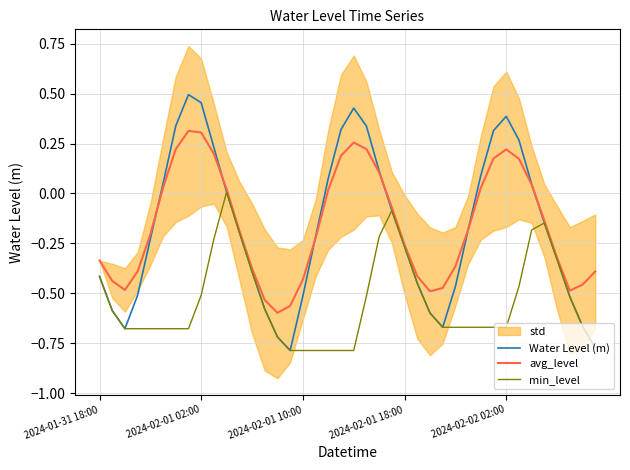

Reading left to right, what are all the values shown in this chart?

Water Level (m): -0.4	-0.6	-0.7	-0.5	-0.2	0.0	0.3	0.5	0.5	0.2	0.0	-0.2	-0.4	-0.6	-0.7	-0.8	-0.5	-0.2	0.1	0.3	0.4	0.3	0.1	-0.1	-0.3	-0.4	-0.6	-0.7	-0.5	-0.2	0.1	0.3	0.4	0.3	0.0	-0.1	-0.3	-0.5	-0.7	-0.8
avg_level: -0.3	-0.4	-0.5	-0.4	-0.2	0.0	0.2	0.3	0.3	0.2	0.0	-0.2	-0.4	-0.5	-0.6	-0.6	-0.4	-0.2	0.0	0.2	0.3	0.2	0.1	-0.1	-0.3	-0.4	-0.5	-0.5	-0.4	-0.2	0.0	0.2	0.2	0.2	0.0	-0.1	-0.3	-0.5	-0.5	-0.4
min_level: -0.4	-0.6	-0.7	-0.7	-0.7	-0.7	-0.7	-0.7	-0.5	-0.2	0.0	-0.2	-0.4	-0.6	-0.7	-0.8	-0.8	-0.8	-0.8	-0.8	-0.8	-0.5	-0.2	-0.1	-0.3	-0.4	-0.6	-0.7	-0.7	-0.7	-0.7	-0.7	-0.7	-0.5	-0.2	-0.1	-0.3	-0.5	-0.7	-0.8